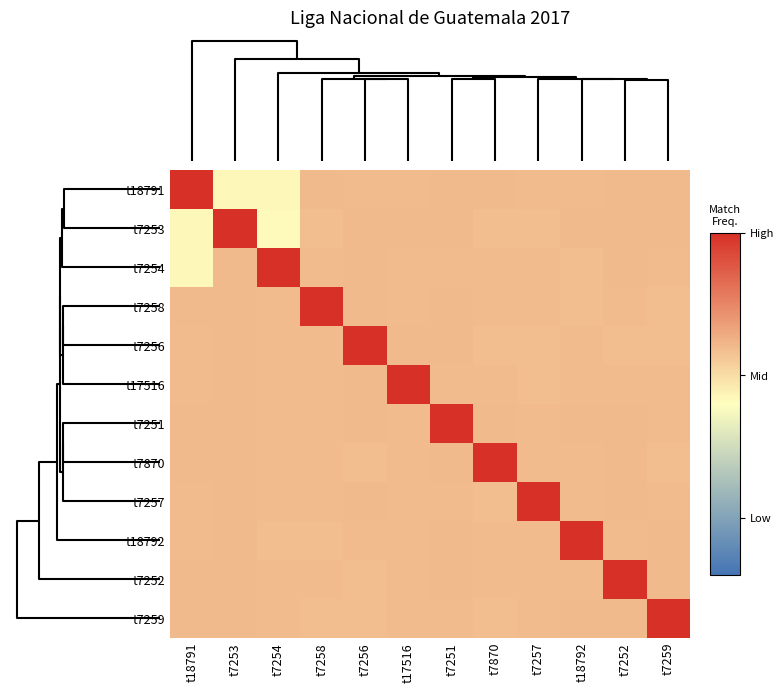

What is the difference between the highest and lowest values at t7259?

0.4